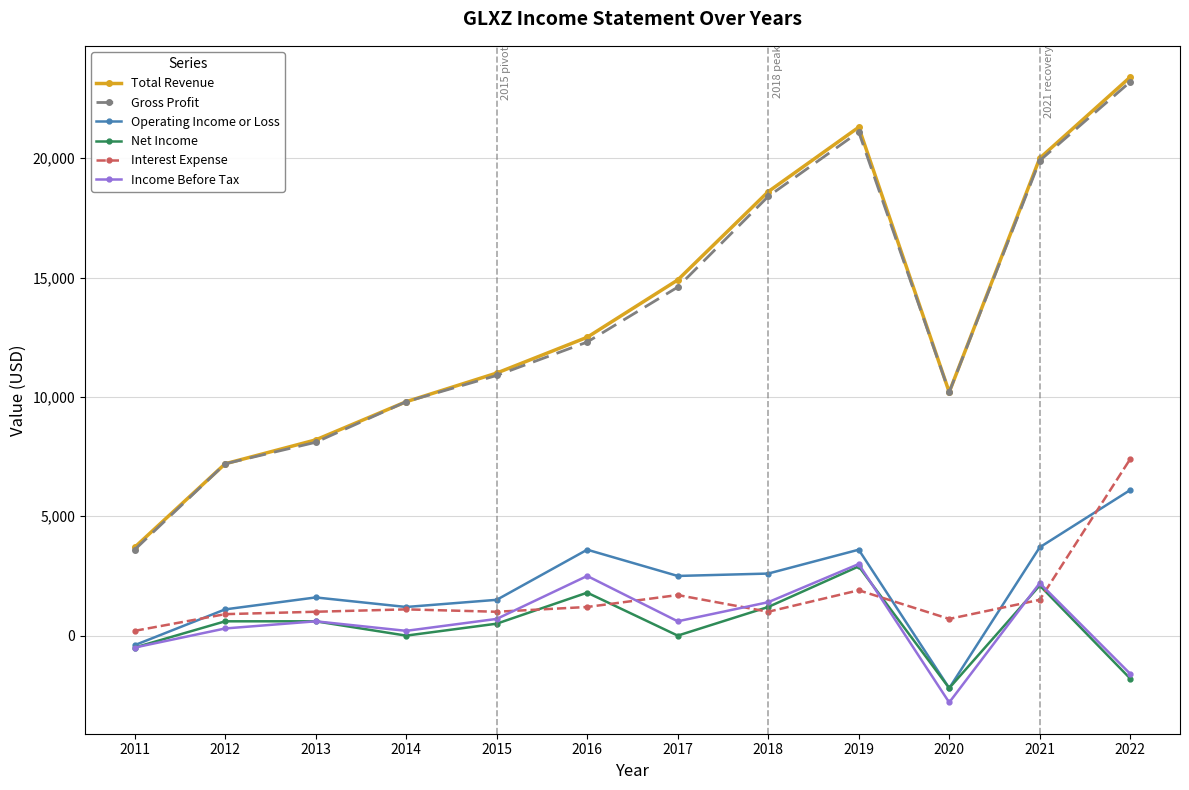

What is the value of the Interest Expense point at the 3rd from the left?

1000